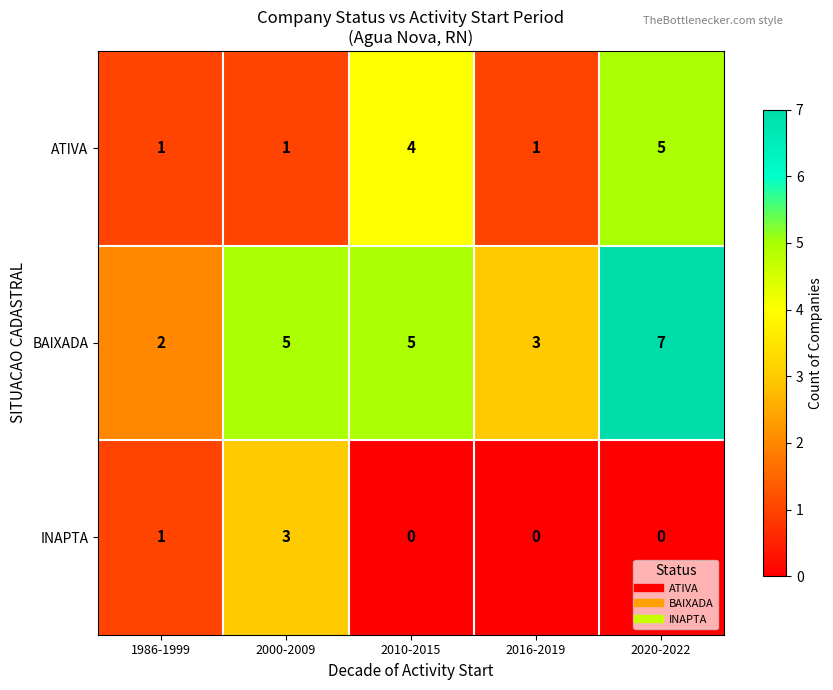

Rank the series by their maximum value, from highest to lowest.

BAIXADA, ATIVA, INAPTA